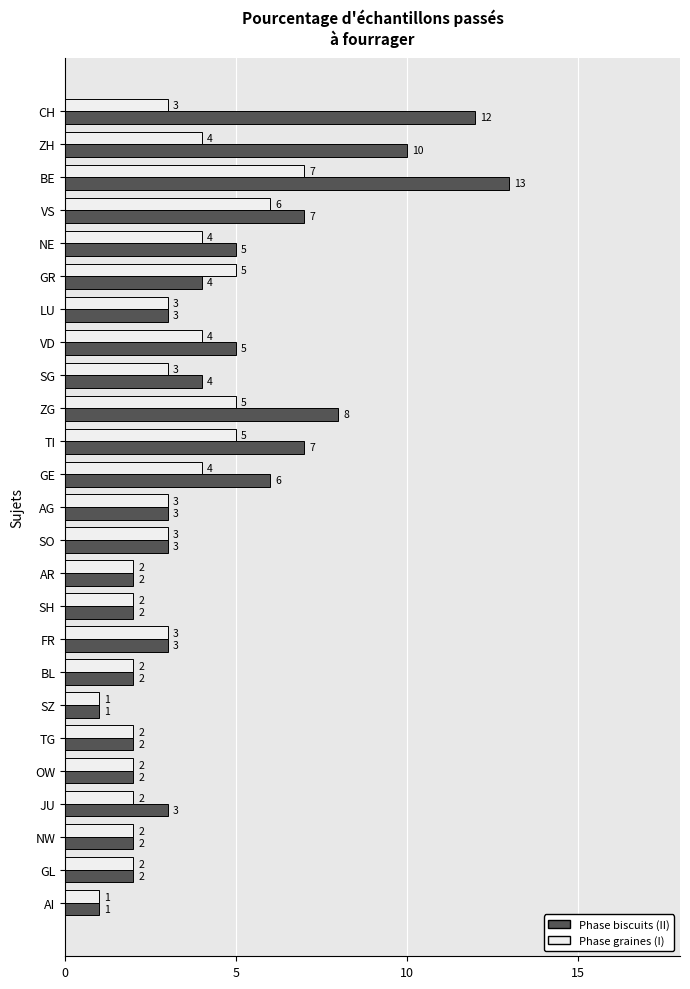

Count the Phase graines (I) values in the range 2 to 4.

18